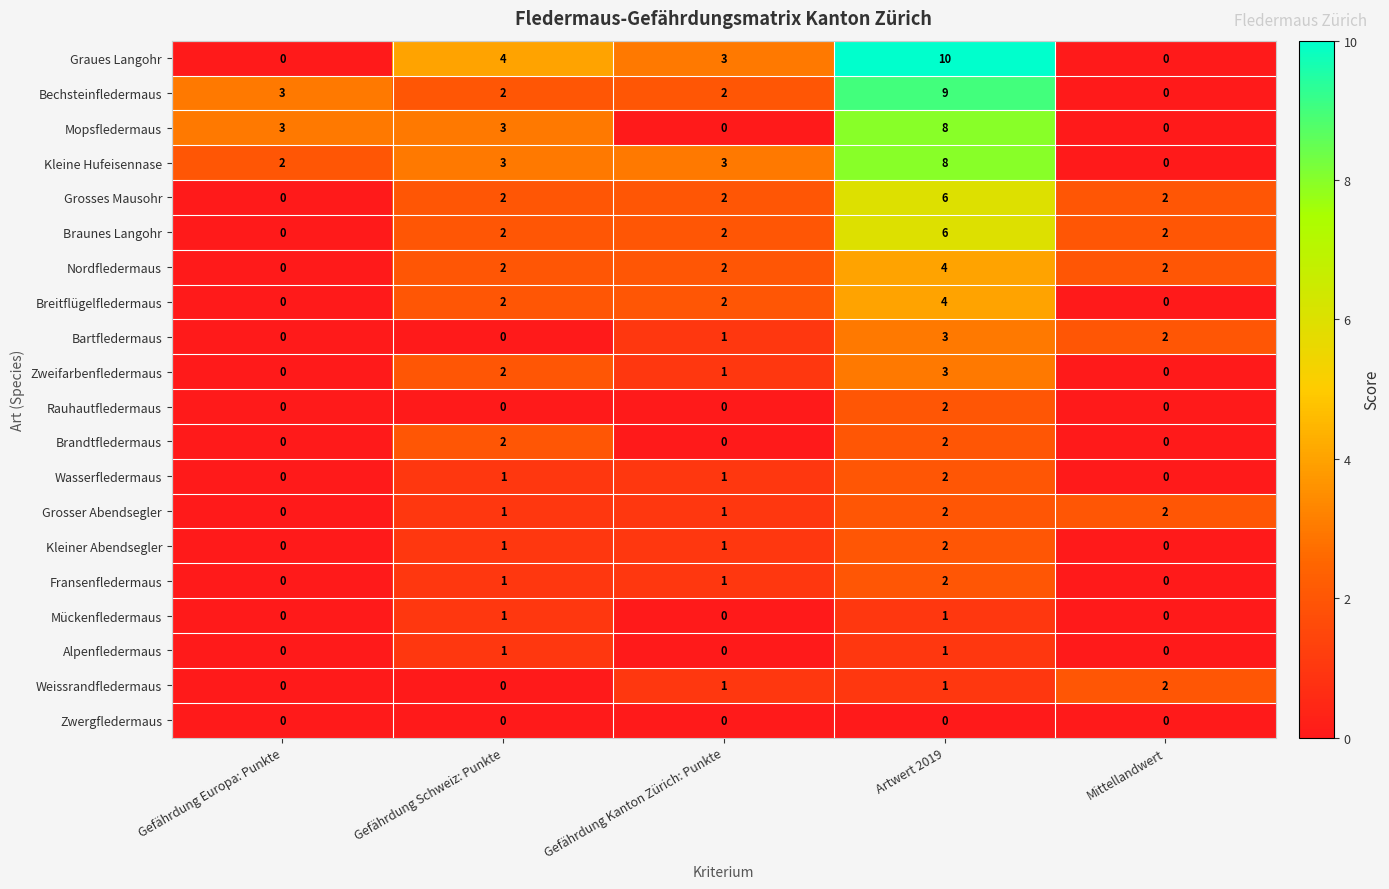

Is the value of Graues Langohr at Mittellandwert greater than the value of Weissrandfledermaus at Artwert 2019?

No